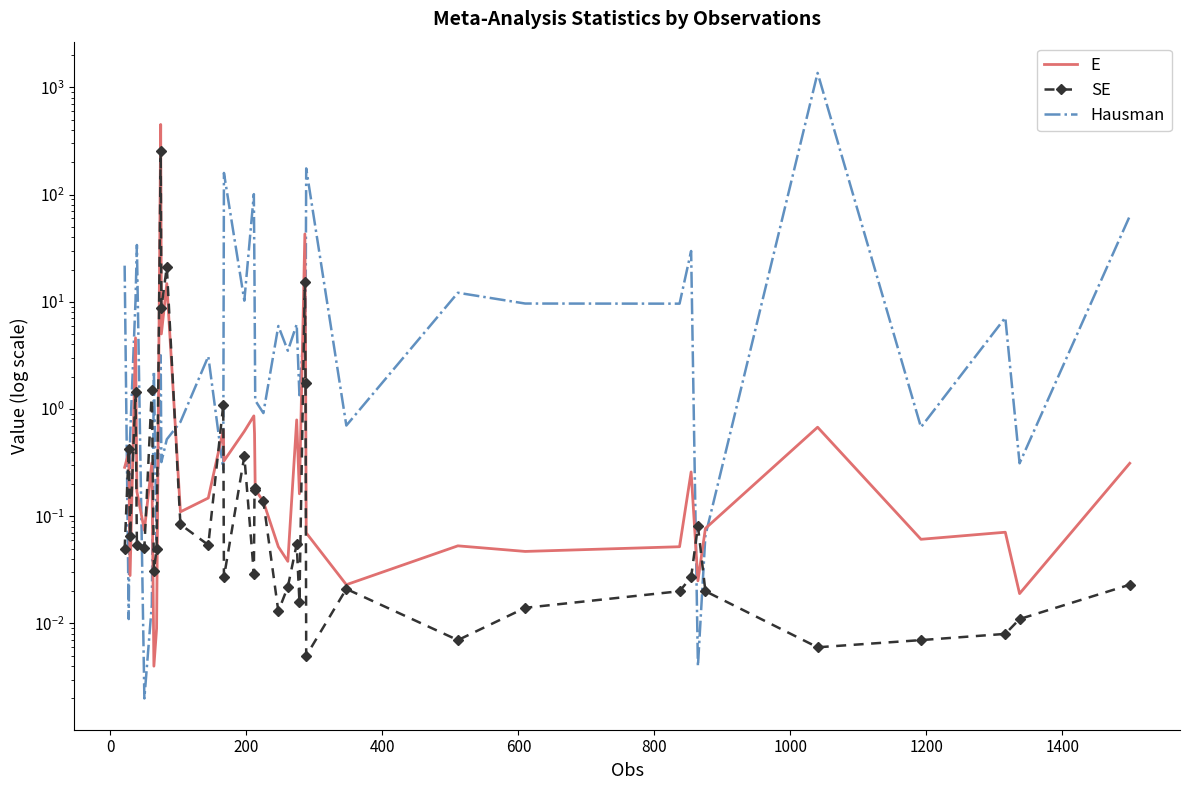

Reading left to right, extract all data points from this chart.

E: 0.3	0.4	0.0	4.6	0.2	0.1	0.3	0.0	0.0	450.8	5.0	14.8	0.1	0.1	0.6	0.3	0.6	0.9	0.6	0.2	0.1	0.1	0.0	0.8	0.2	42.9	4.1	0.1	0.0	0.1	0.0	0.1	0.3	0.0	0.1	0.7	0.1	0.1	0.0	0.3
SE: 0.0	0.4	0.1	1.5	0.1	0.1	1.5	0.0	0.1	252.9	8.8	21.2	0.1	0.1	1.1	0.0	0.4	0.0	0.2	0.2	0.1	0.0	0.0	0.1	0.0	15.4	1.8	0.0	0.0	0.0	0.0	0.0	0.0	0.1	0.0	0.0	0.0	0.0	0.0	0.0
Hausman: 21.7	0.0	0.5	10.3	33.9	0.0	0.0	2.3	0.1	3.2	0.3	0.5	0.8	3.1	0.3	159.2	10.3	101.0	14.3	1.2	0.9	6.0	3.5	6.2	1.3	7.7	5.3	175.5	0.7	12.1	9.6	9.6	29.8	0.0	0.1	1363.0	0.7	7.1	0.3	63.0